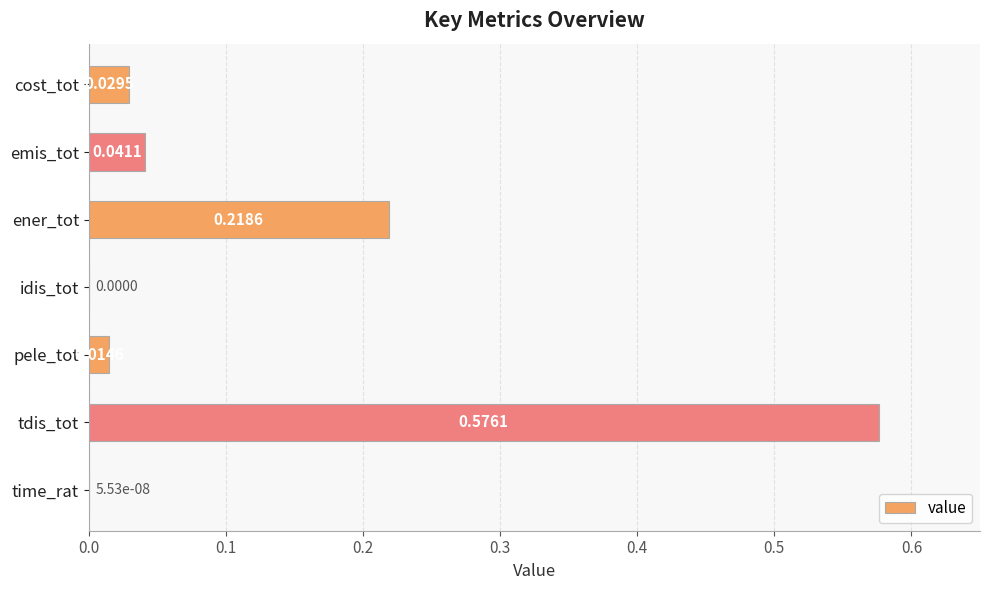

What is the sum of all values?

0.9